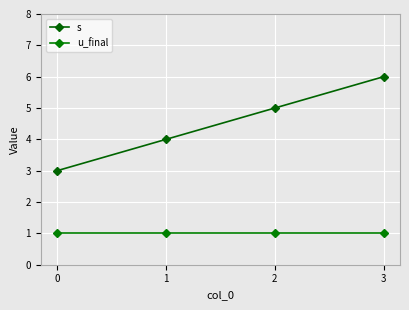

What is the sum of all u_final values?

4